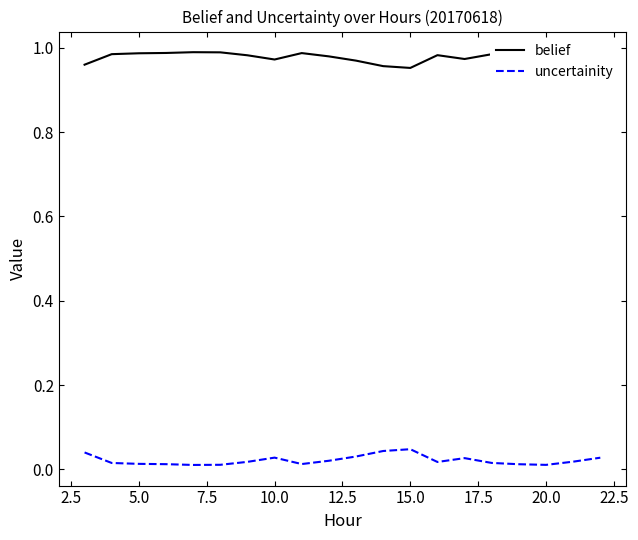

List the series in order of their overall mean, lowest first.

uncertainity, belief